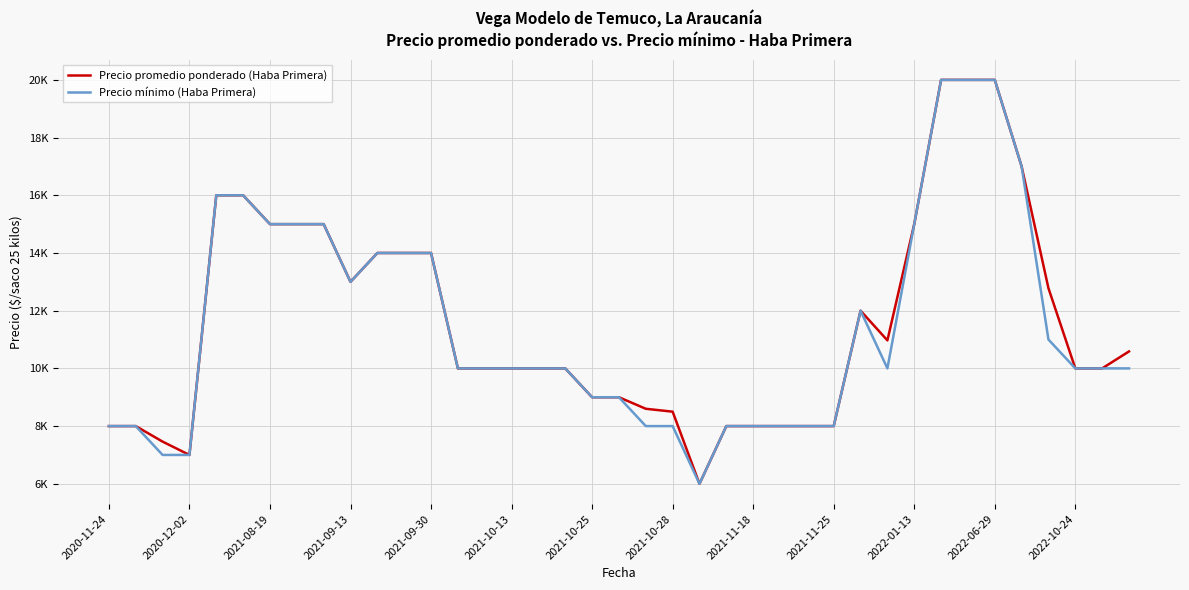

True or false: Precio promedio ponderado (Haba Primera) and Precio mínimo (Haba Primera) cross at least once.

False